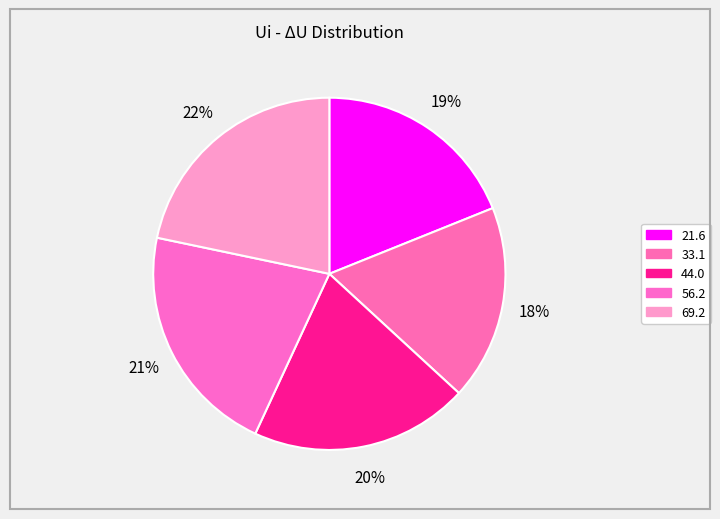

How many slices are in this pie chart?

5